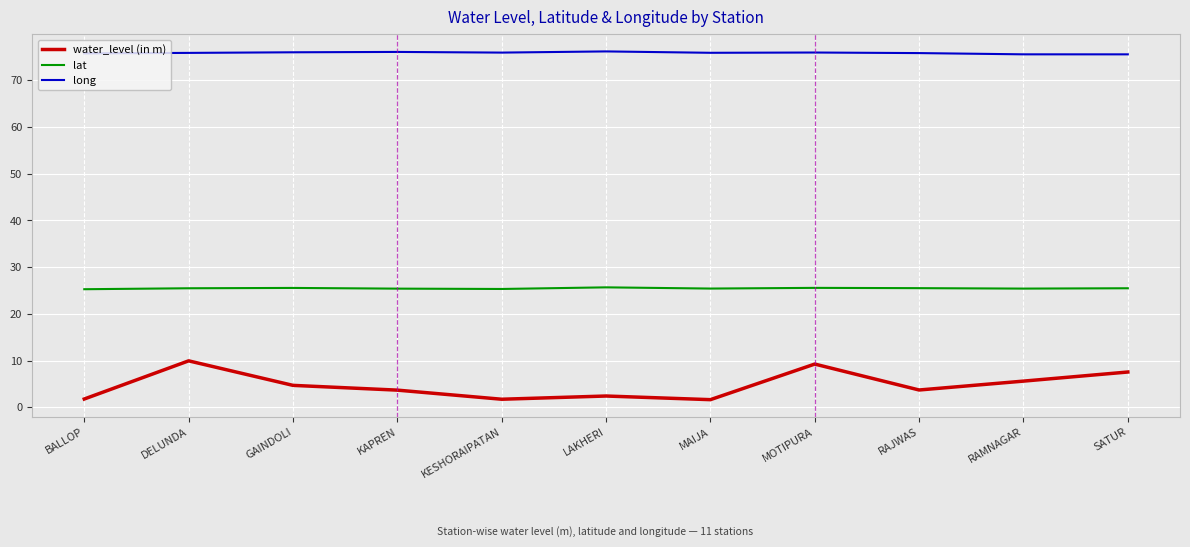

What is the difference between the second highest and second lowest values in the long series?

0.5